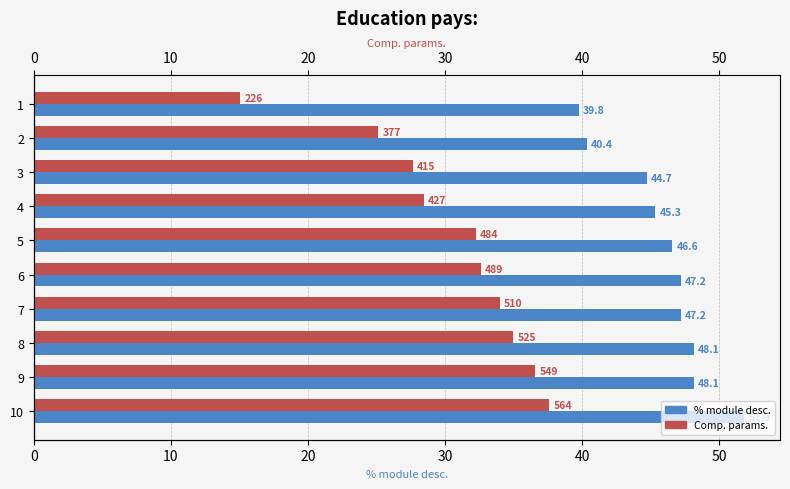

At which label does % module desc. reach its peak?

10